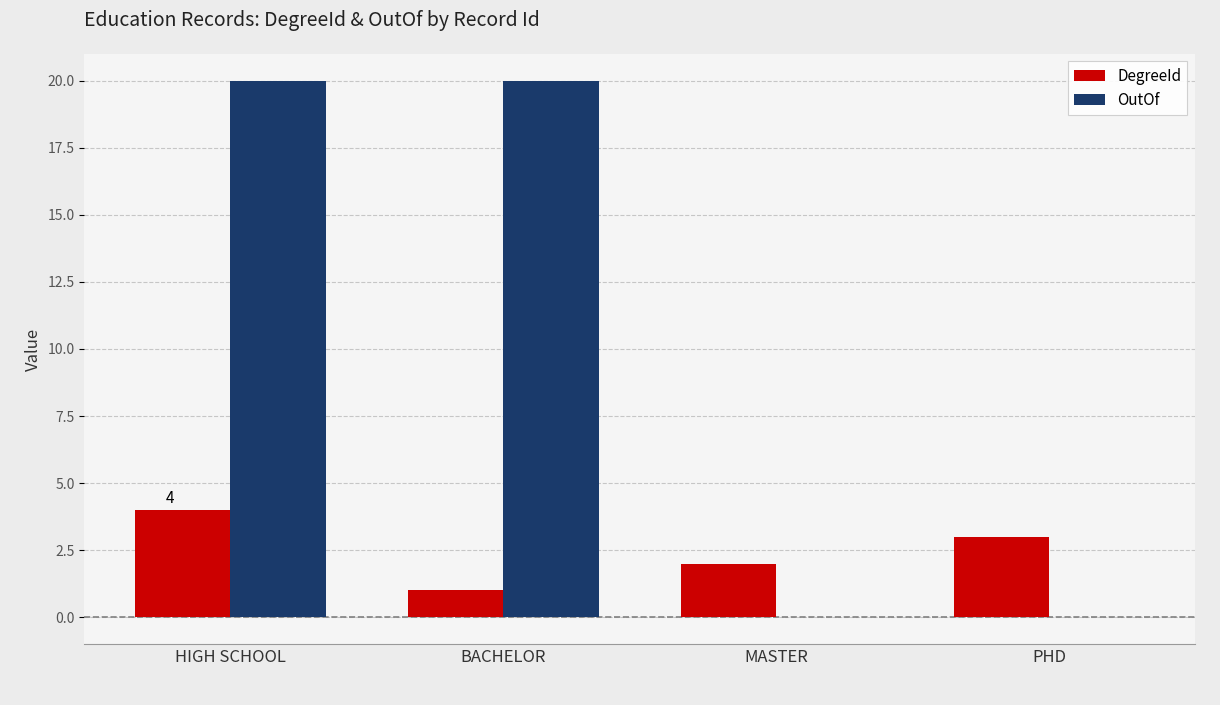

The value of OutOf at MASTER is 11. True or false?

False